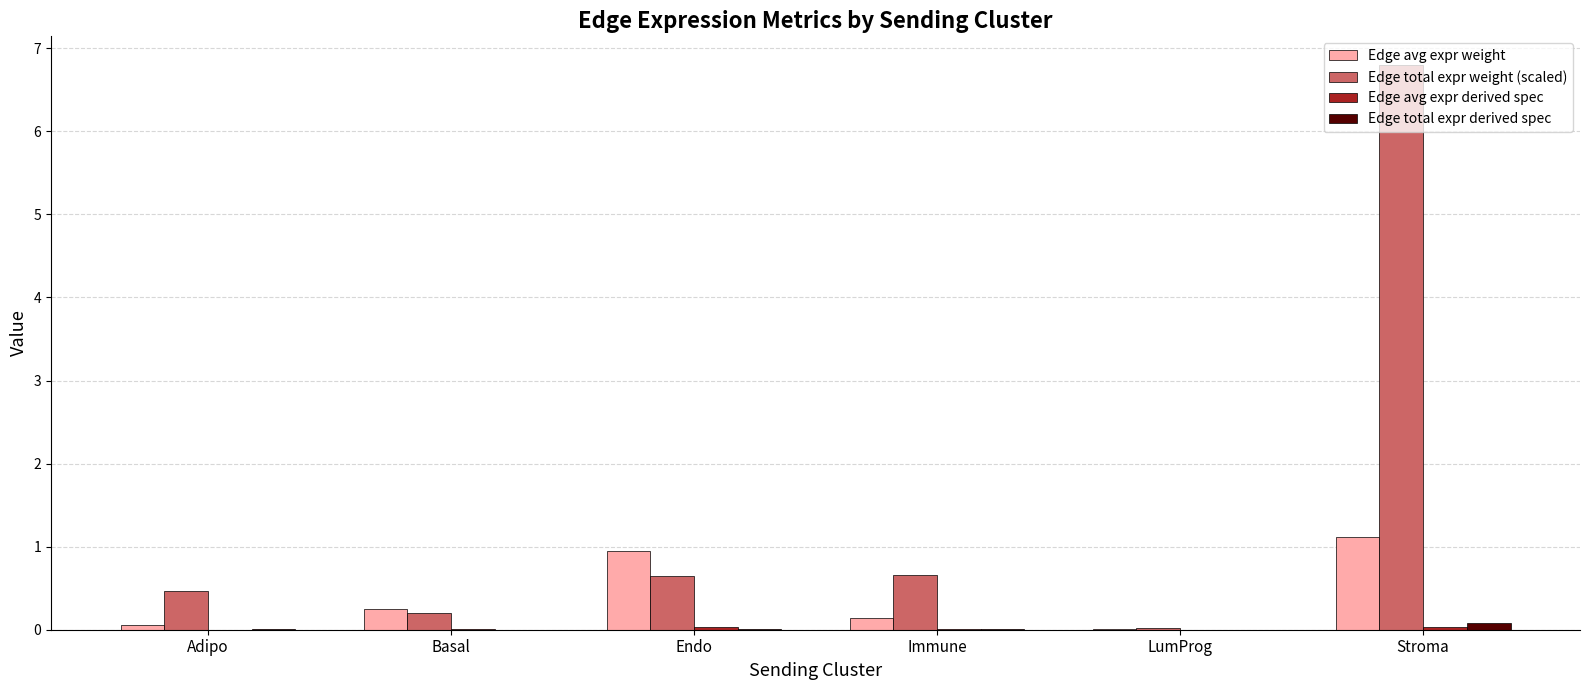

At which category is the sum across all series the highest?

Stroma